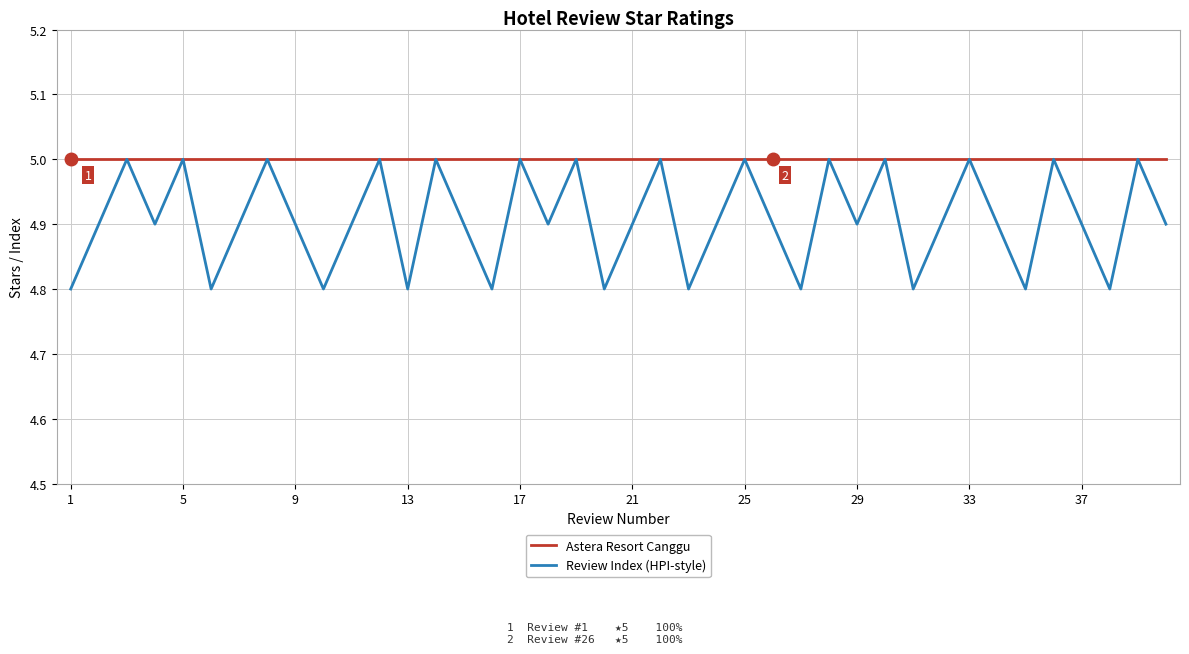

Rank the series by their average value, from lowest to highest.

Review Index (HPI-style), Astera Resort Canggu